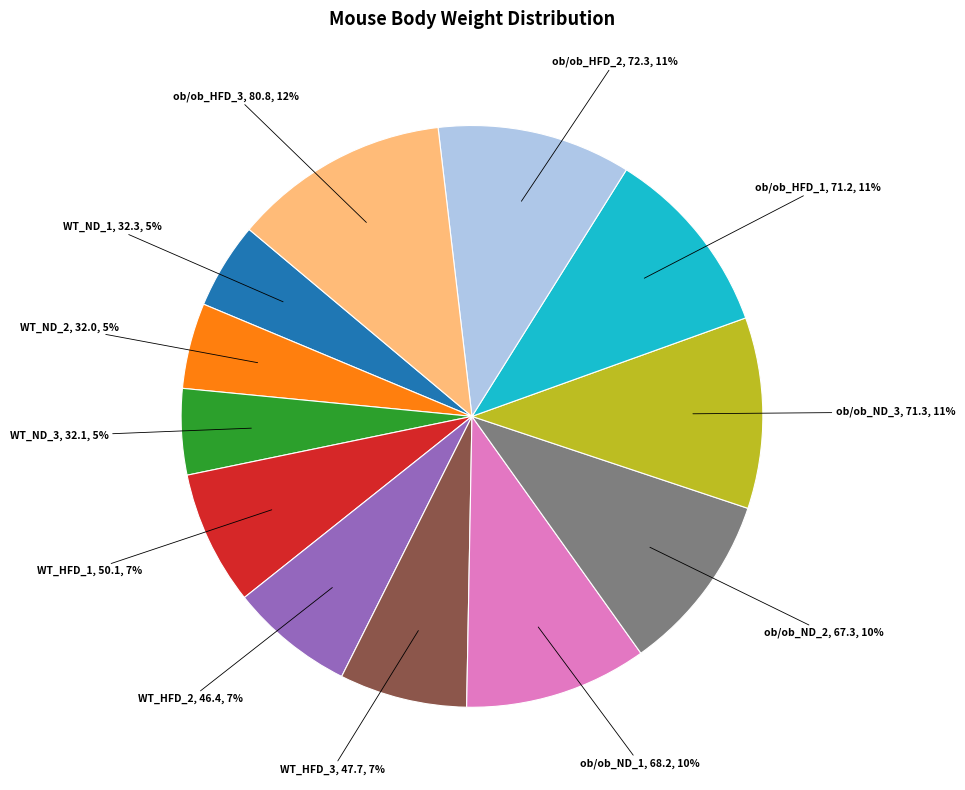

Is there a majority slice in this chart?

No